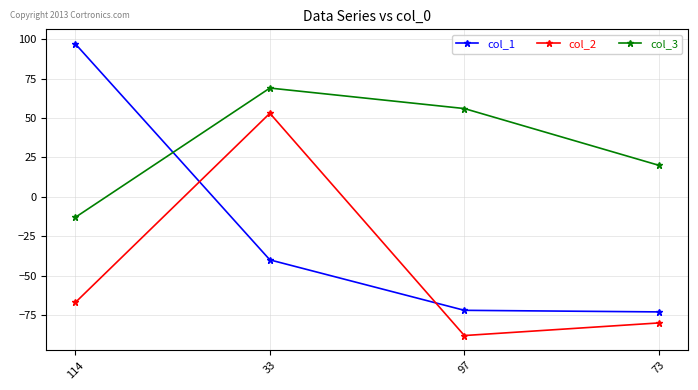

List the series in order of their peak value, highest first.

col_1, col_3, col_2